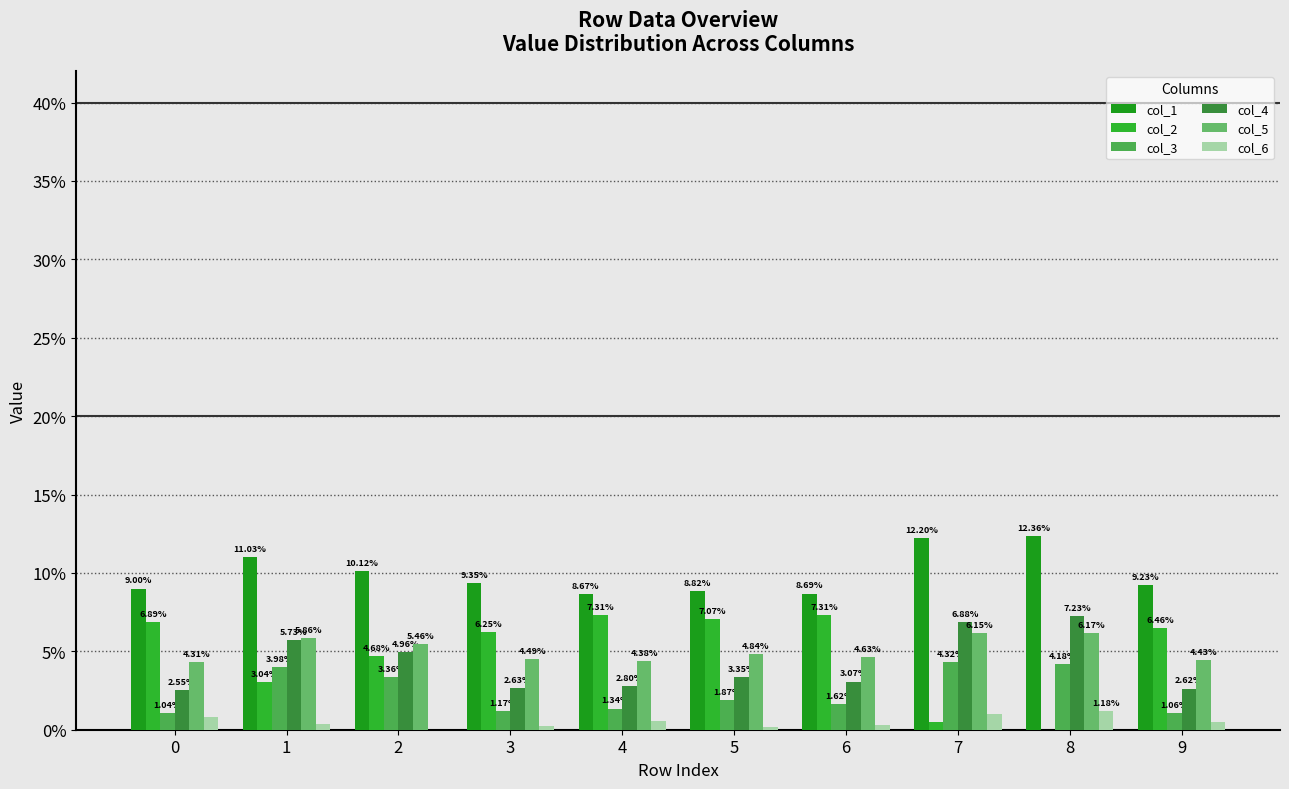

What is the sum of all col_5 values?

0.5